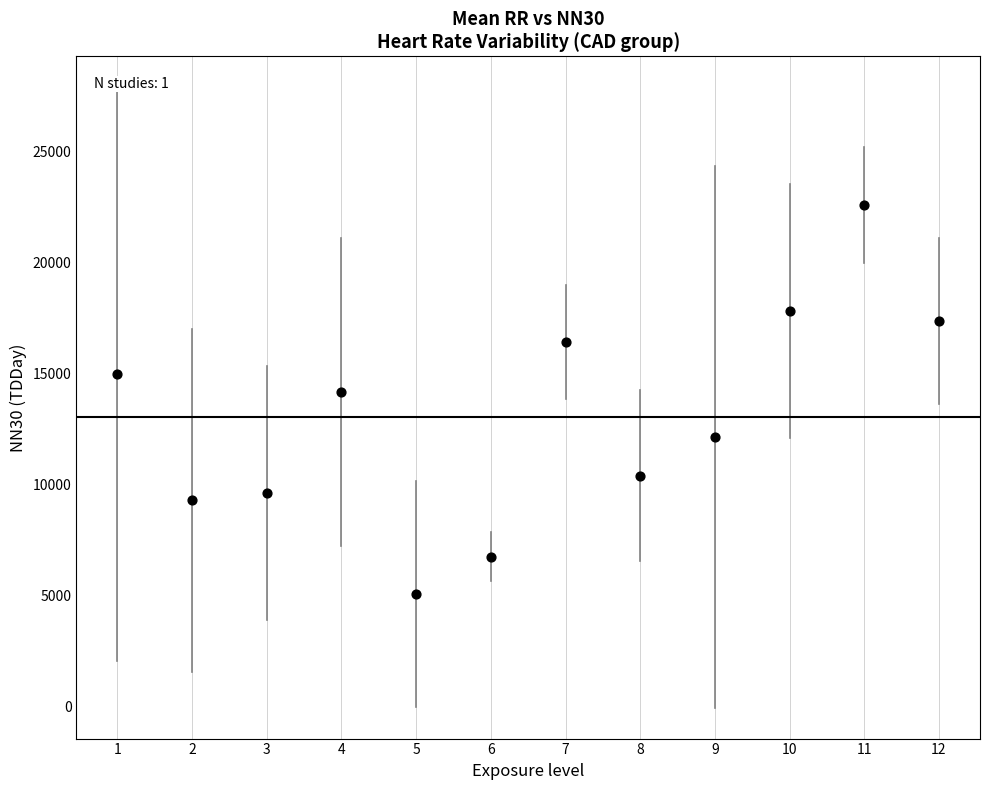

What is the average X value?

6.5